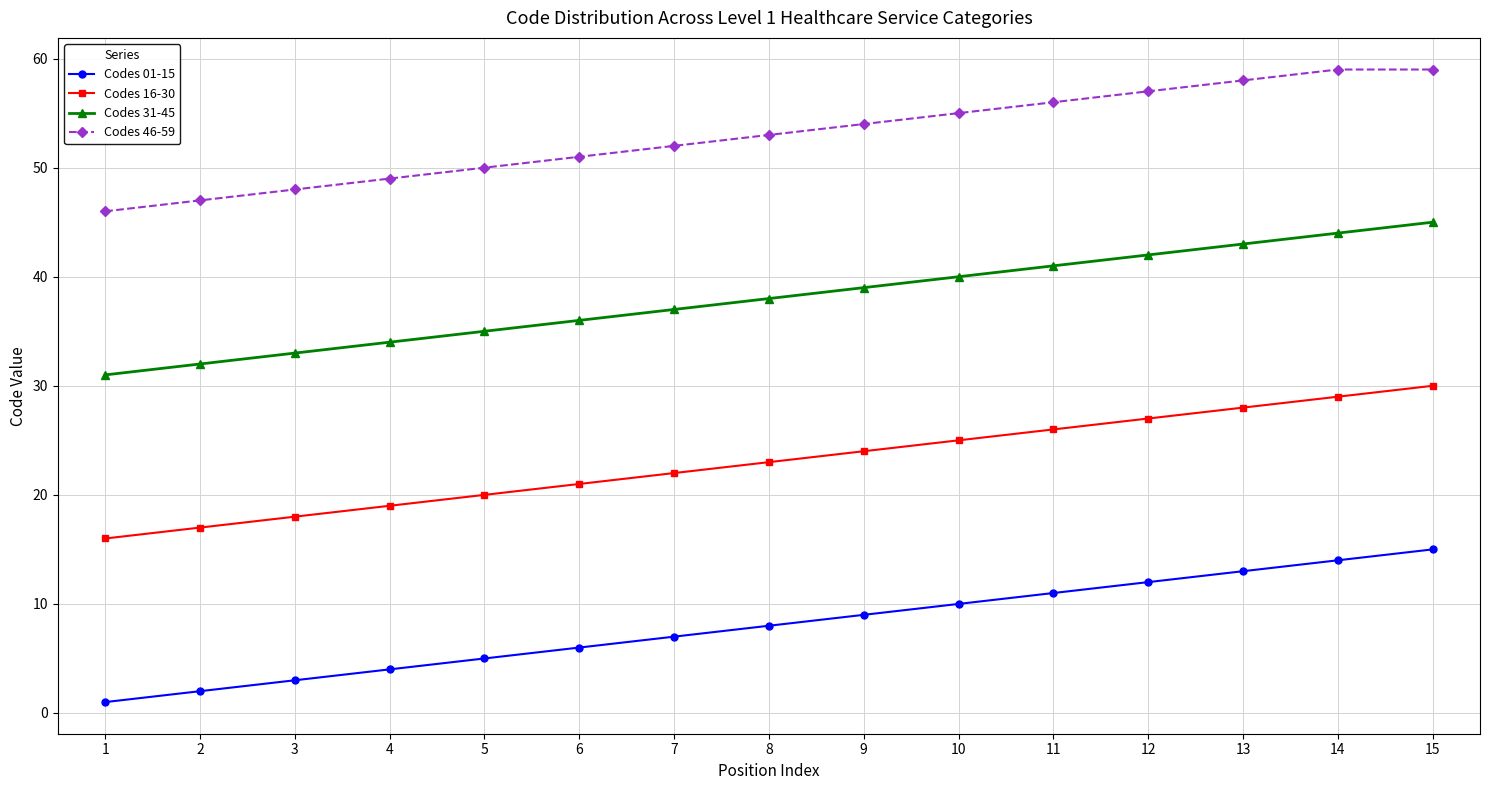

List the series in order of their overall mean, lowest first.

Codes 01-15, Codes 16-30, Codes 31-45, Codes 46-59